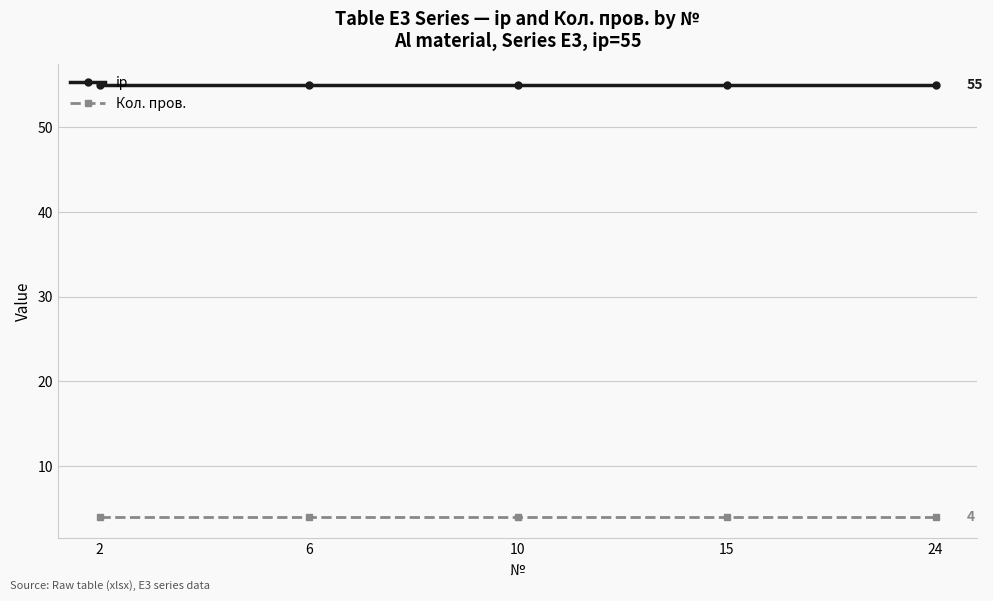

What is the highest value of the Кол. пров. series?

4